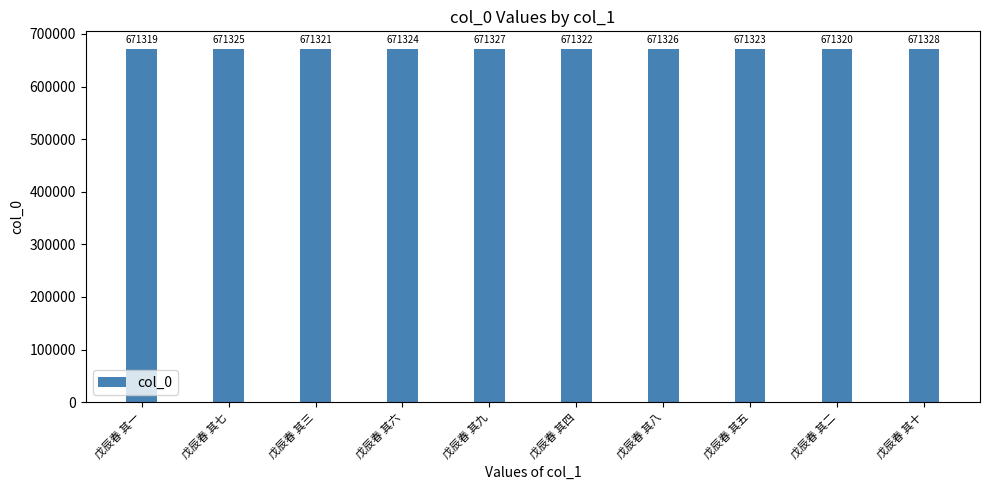

At which label is the value closest to 671323?

戊辰春 其五